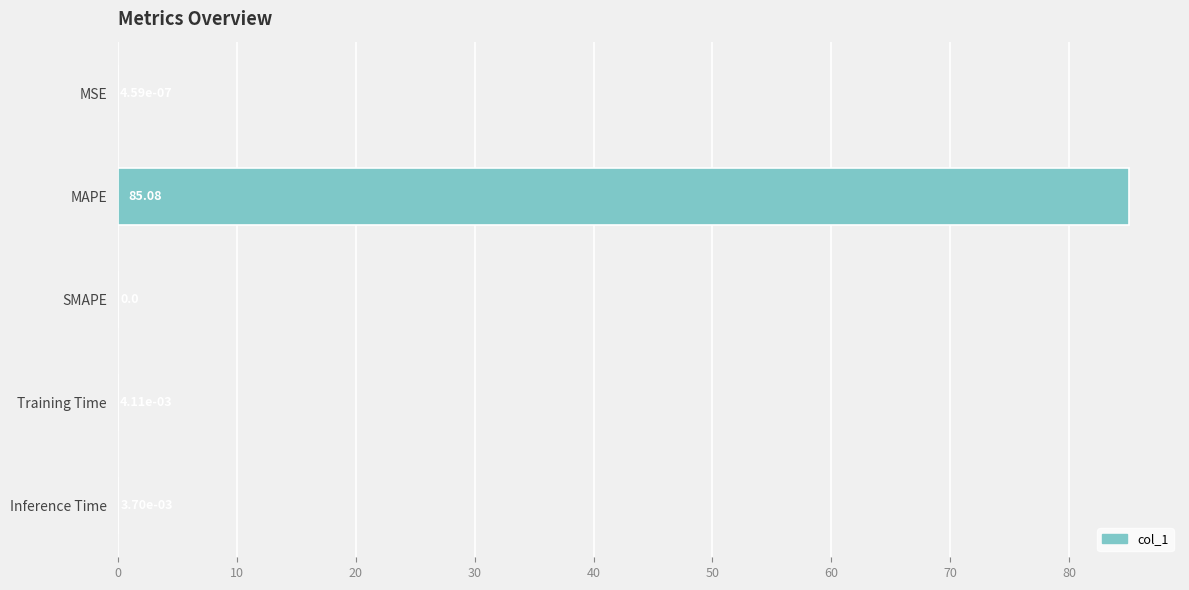

What is the sum of all values?

85.1